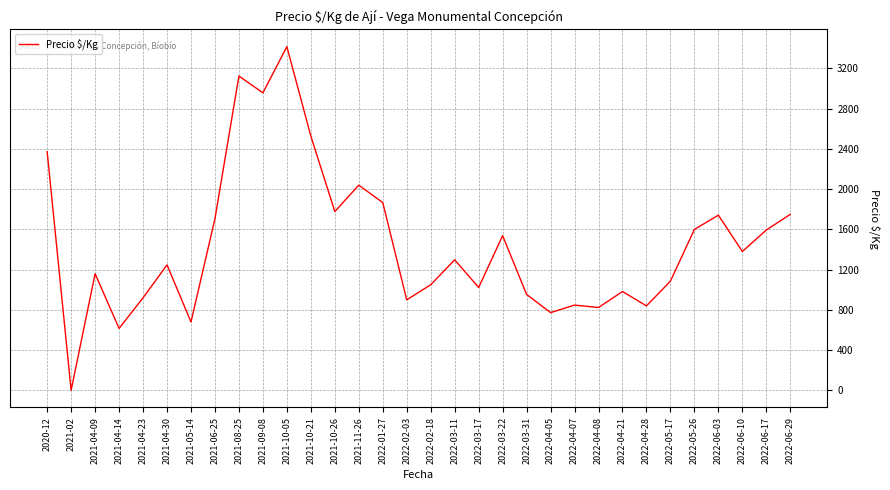

How many series are shown in this chart?

1